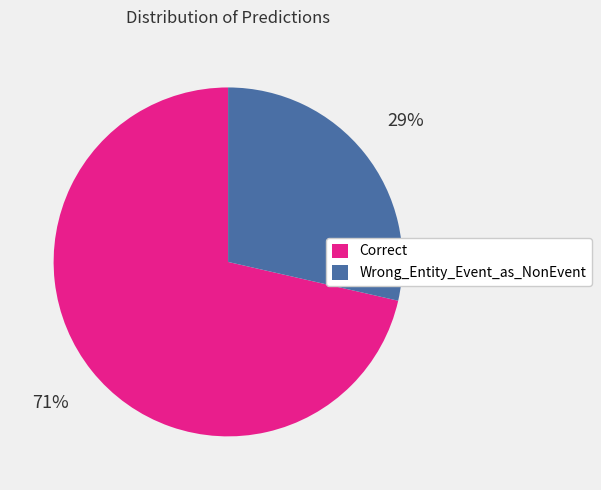

To the nearest percent, what is the combined percentage of Correct and Wrong_Entity_Event_as_NonEvent?

100%